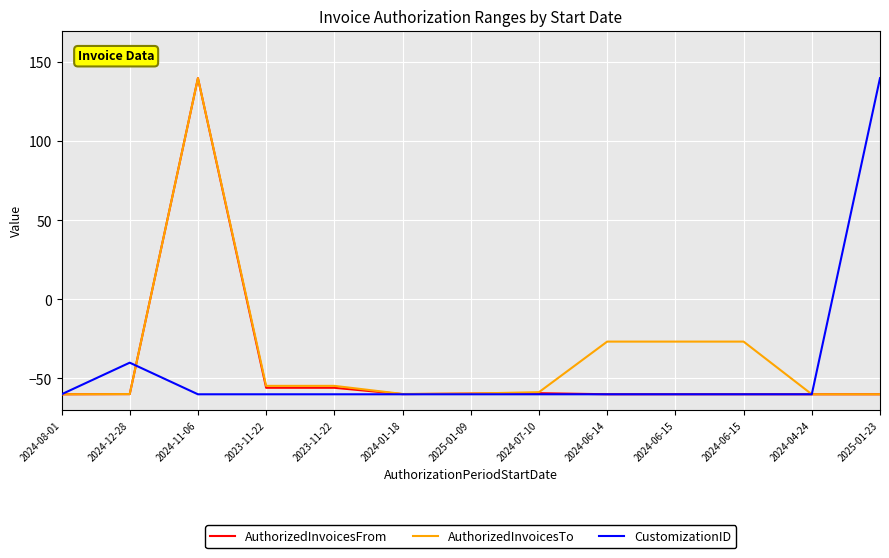

What are all the series names shown in the legend?

AuthorizedInvoicesFrom, AuthorizedInvoicesTo, CustomizationID